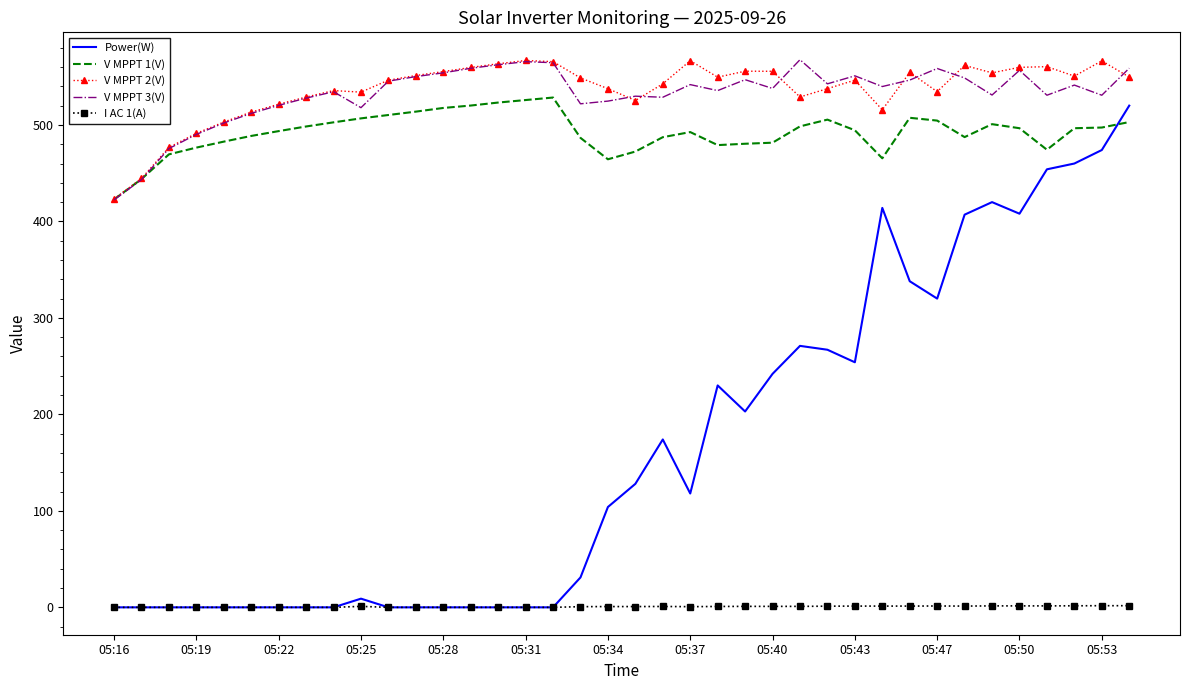

Which series has the largest range (max minus min)?

Power(W)